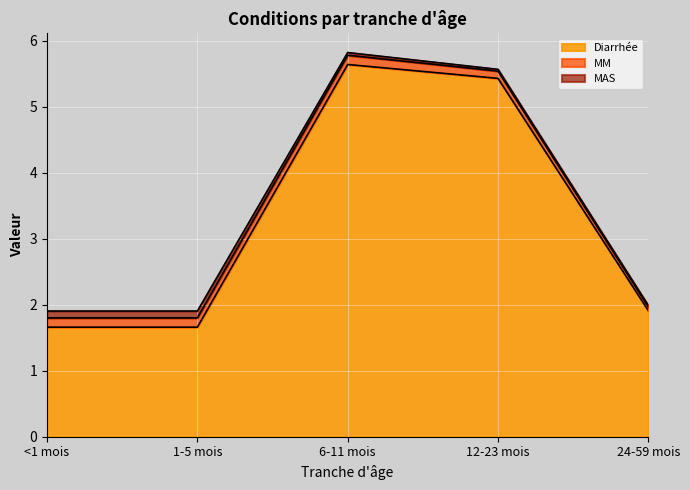

True or false: MM has a value of 0.1 at 12-23 mois.

True